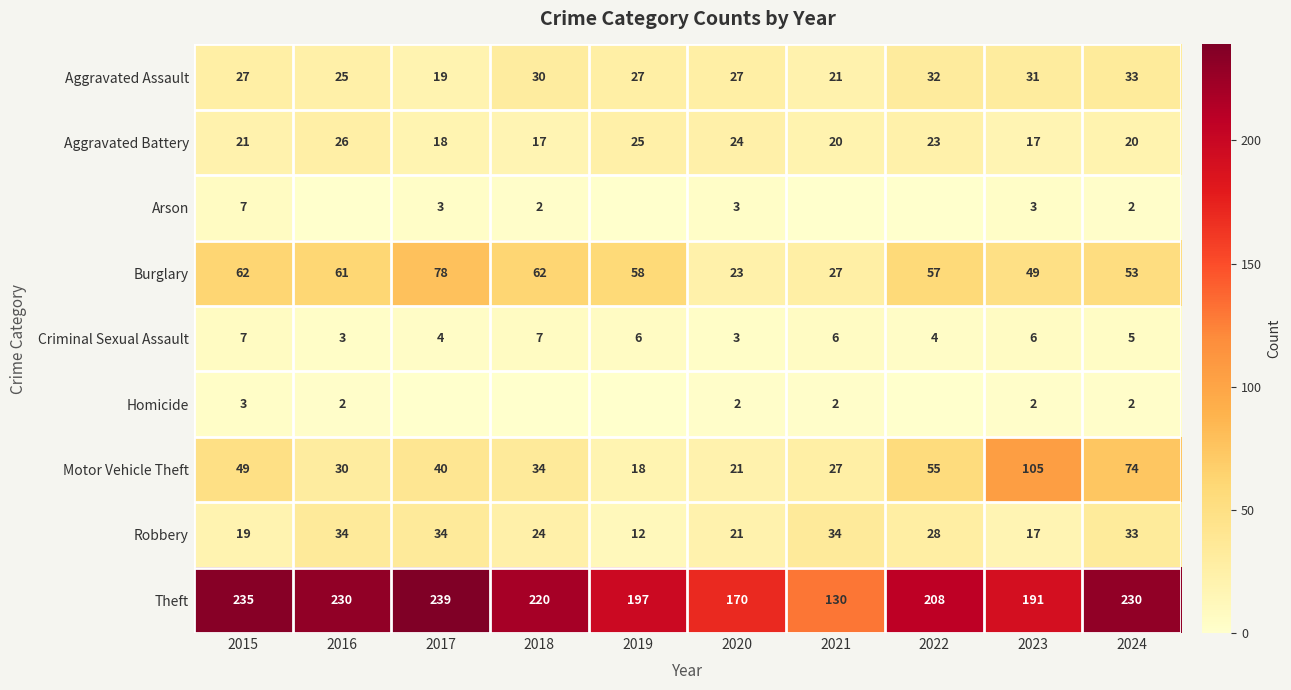

What is the approximate value of Aggravated Battery at 2019?

25